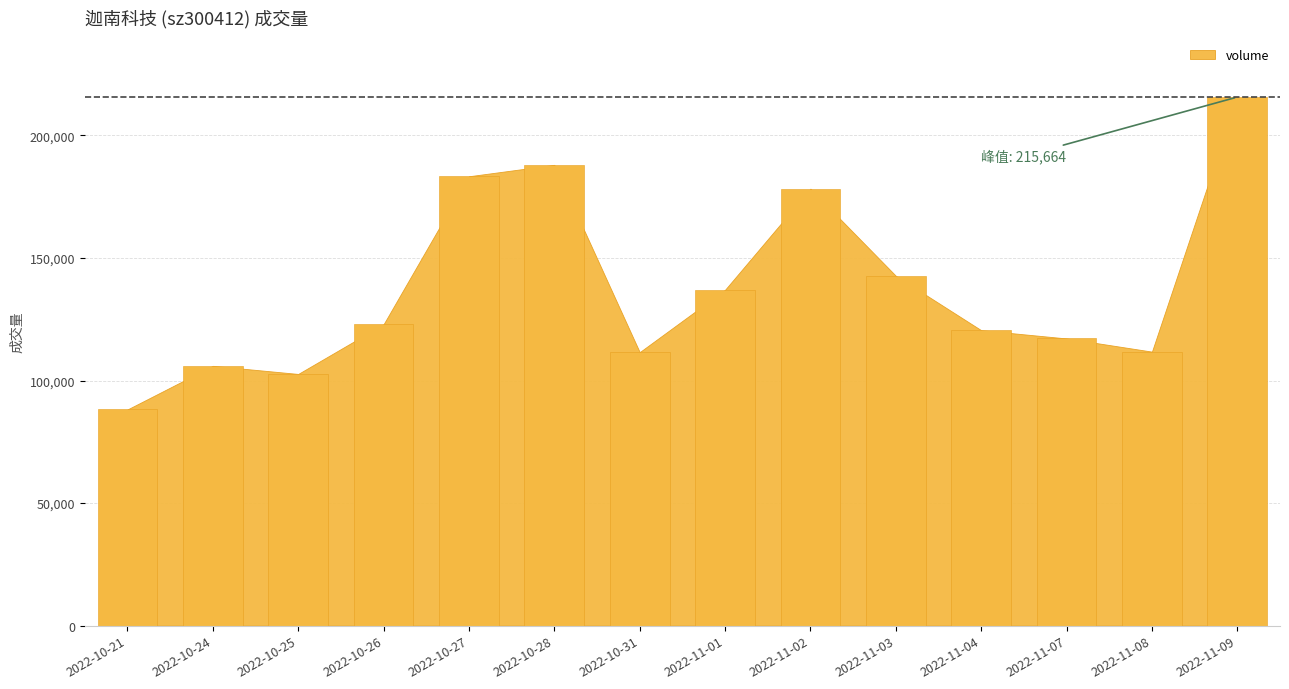

The value at 2022-10-27 is 284726. True or false?

False